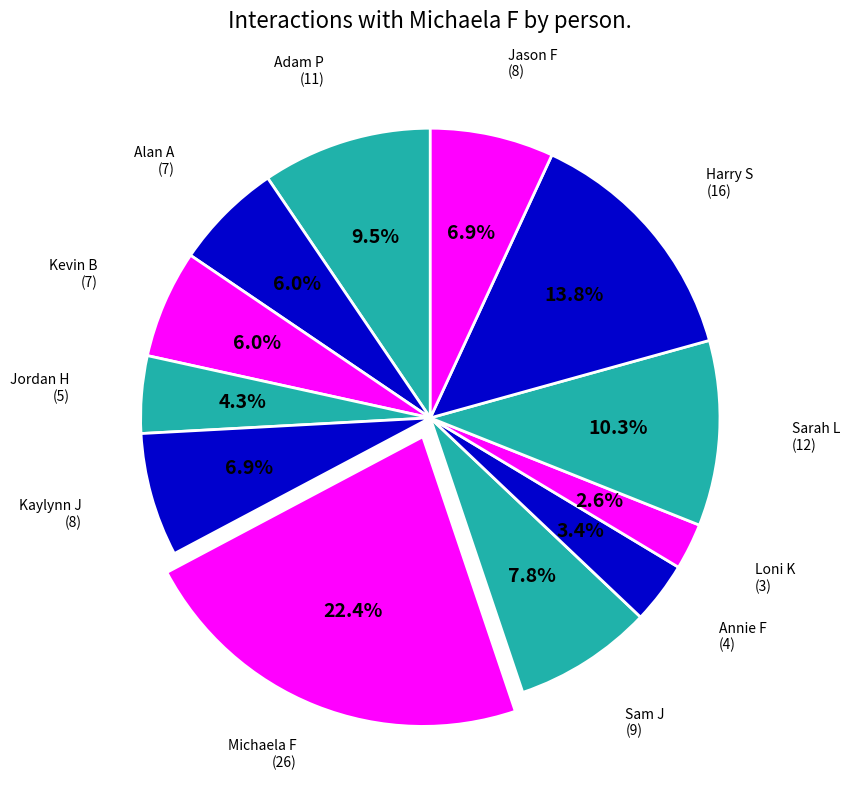

Is there a majority slice in this chart?

No